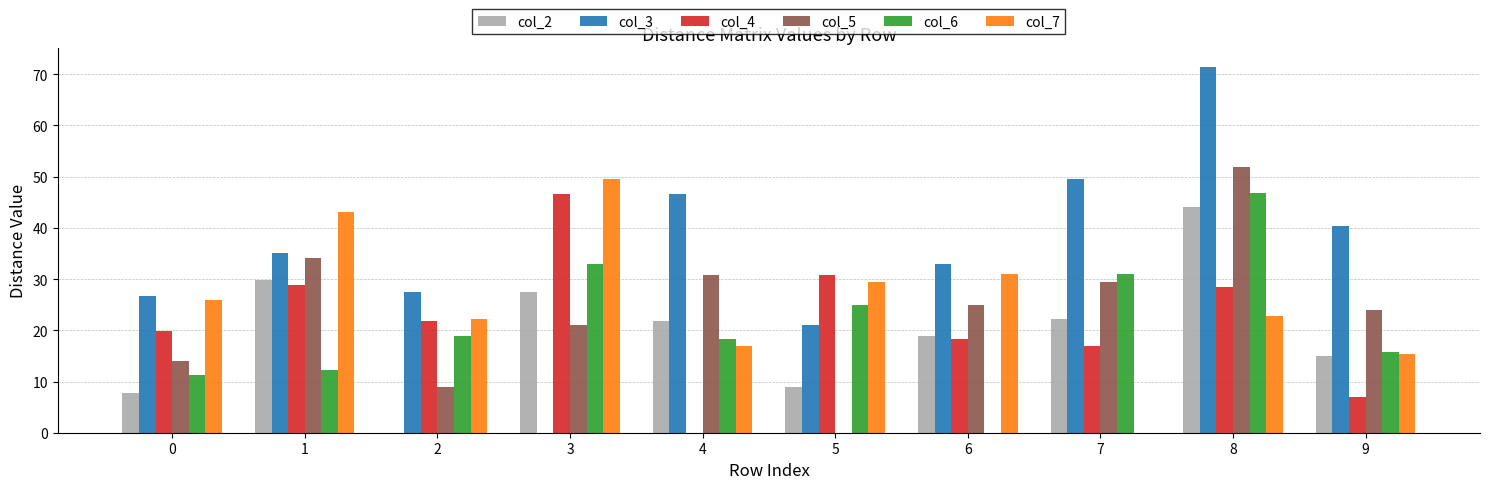

What is the total value across all series at 5?

115.1